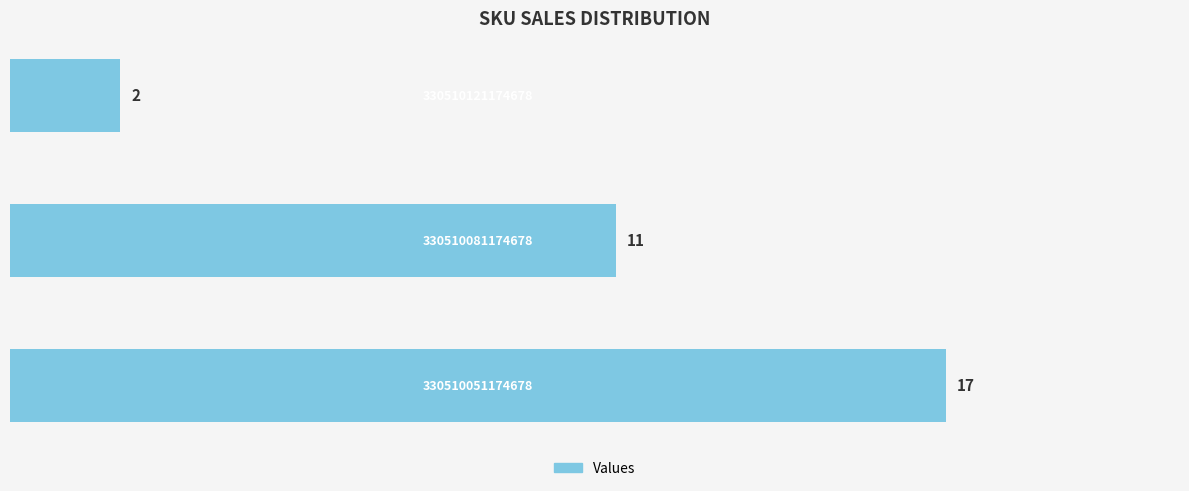

How many bars are there in total?

3